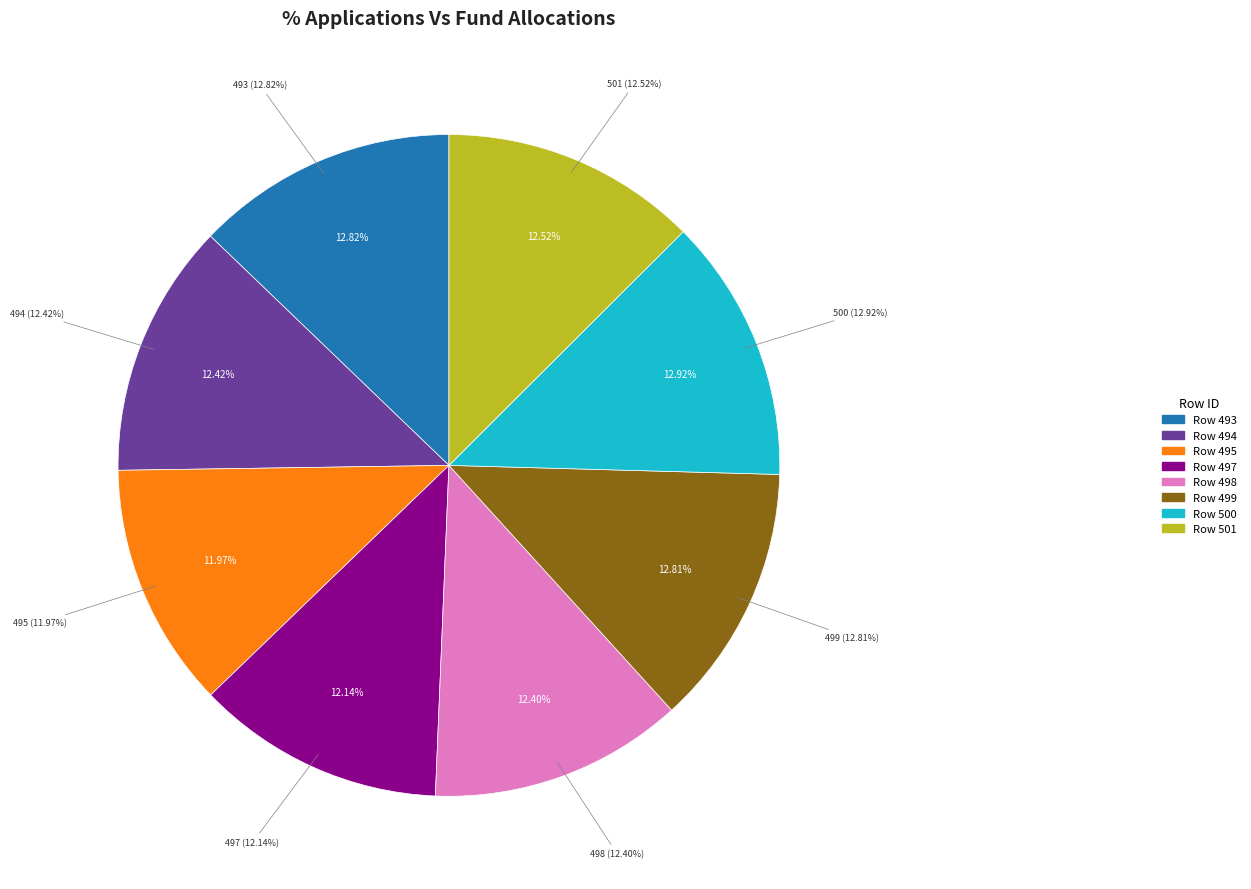

How much of the chart is everything except 498?

87.6%